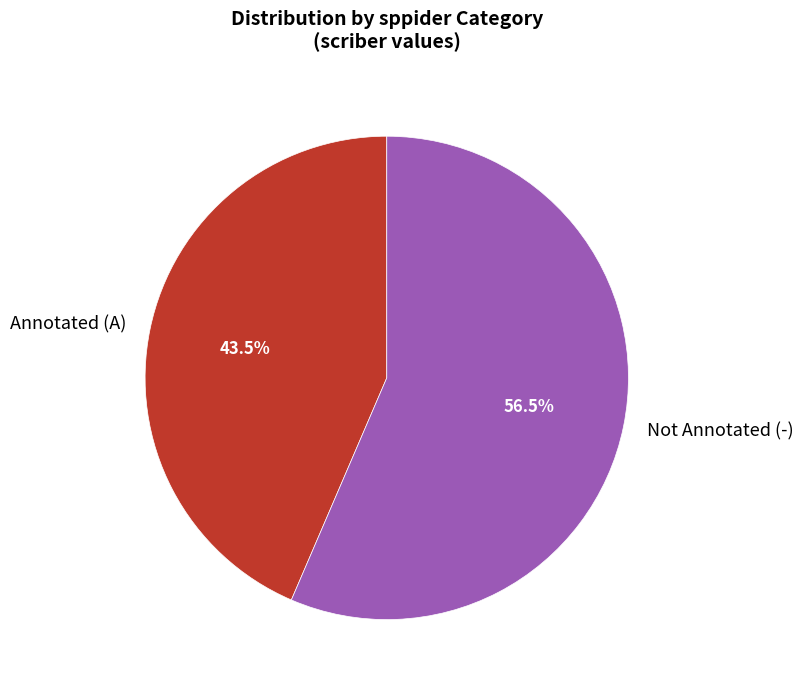

How many segments does this pie chart have?

2